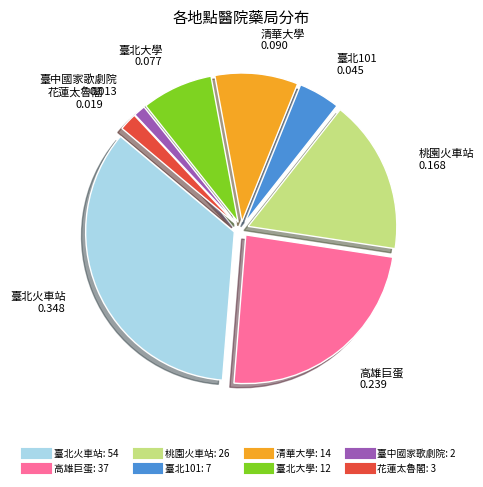

Which slice is the smallest?

臺中國家歌劇院